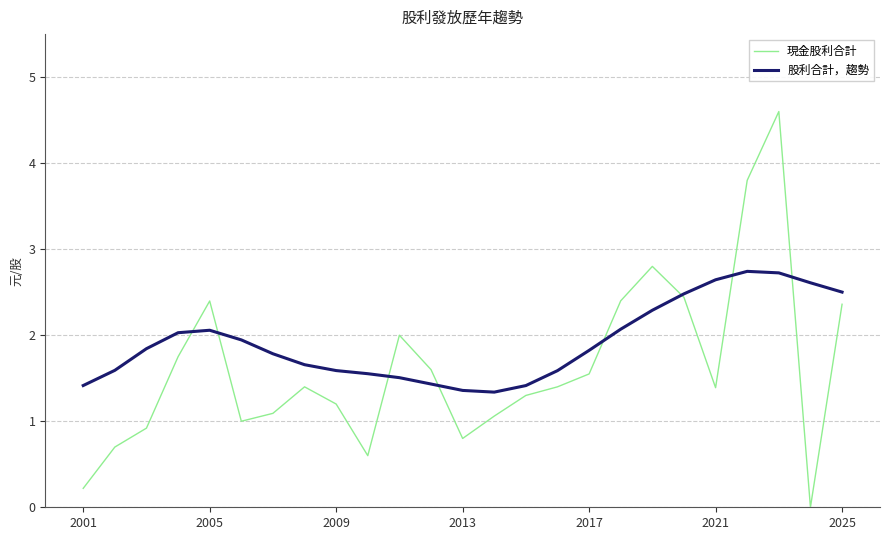

How many distinct data groups are displayed?

2